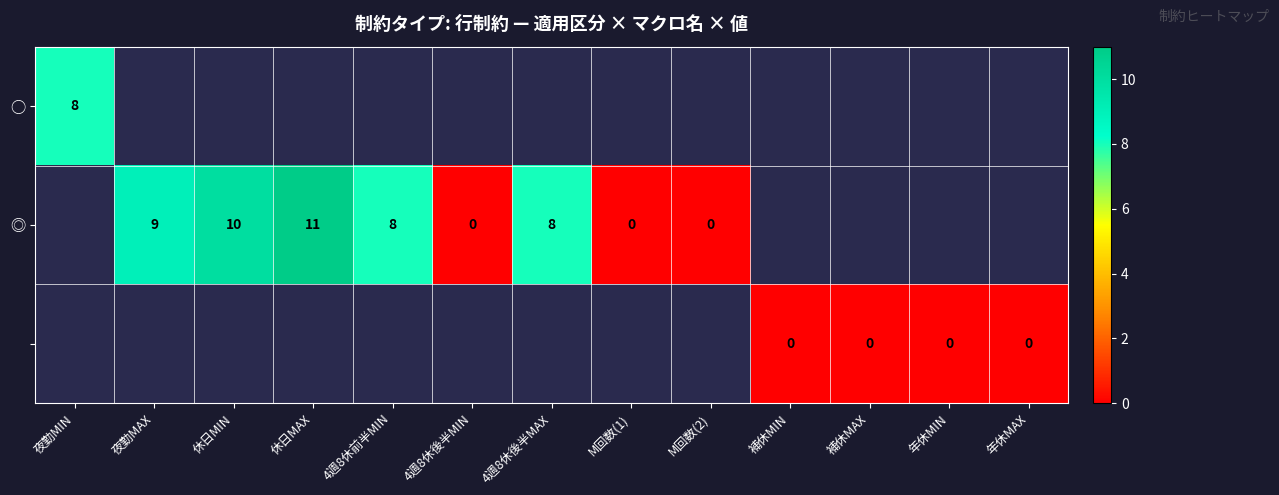

Is it true that ○ equals 8 at 夜勤MIN?

True